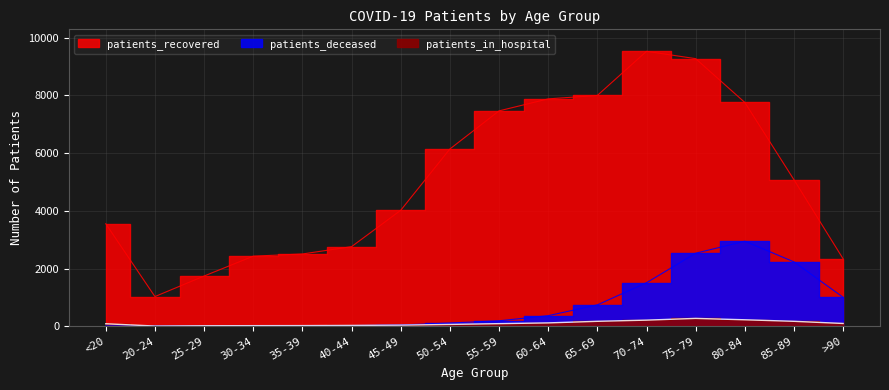

Between >90 and 25-29, which is larger?

>90